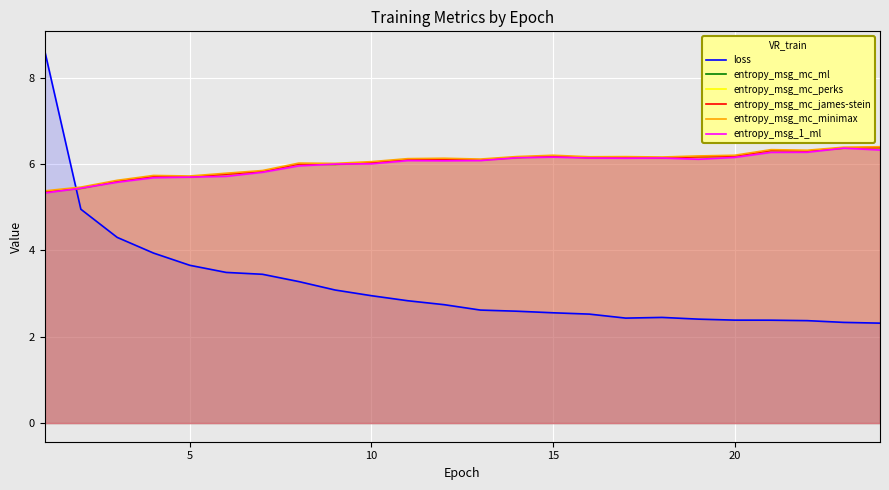

How many distinct data groups are displayed?

6